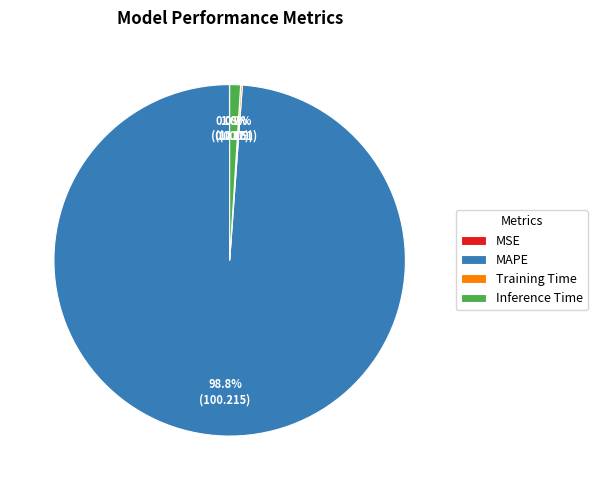

What portion of the pie excludes MAPE?

1.2%